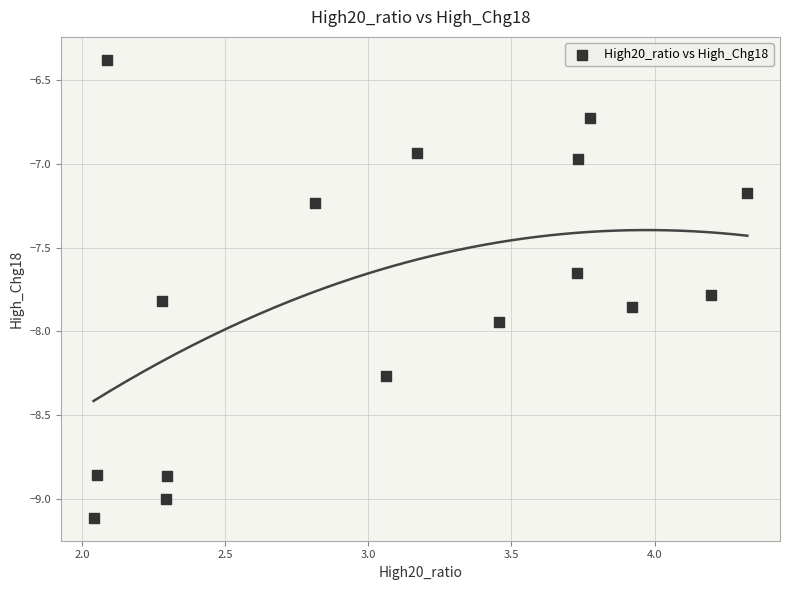

What is the range of X values (max minus min)?

2.3